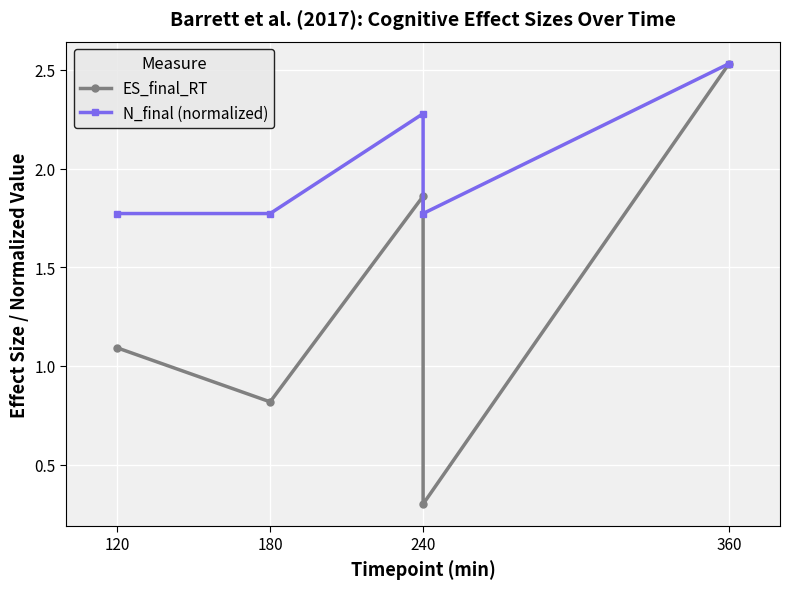

What are all the series names shown in the legend?

ES_final_RT, N_final (normalized)